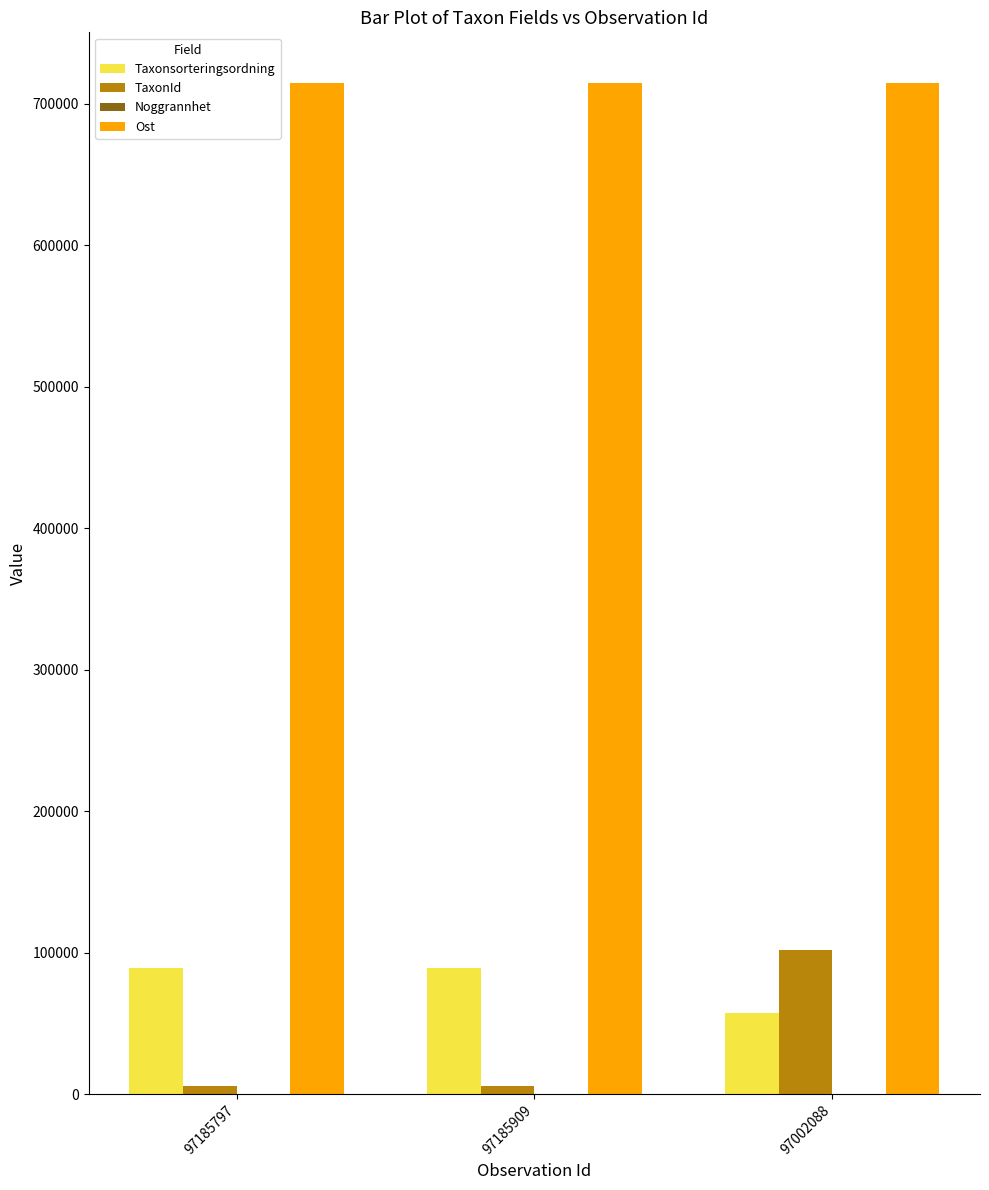

Between 97185797 and 97002088, which series saw the biggest shift?

TaxonId